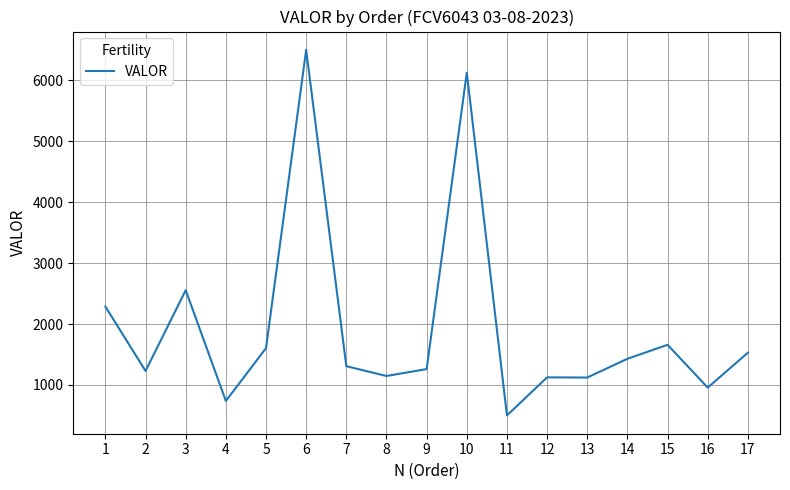

What is the difference between the maximum and second lowest values?

5759.0